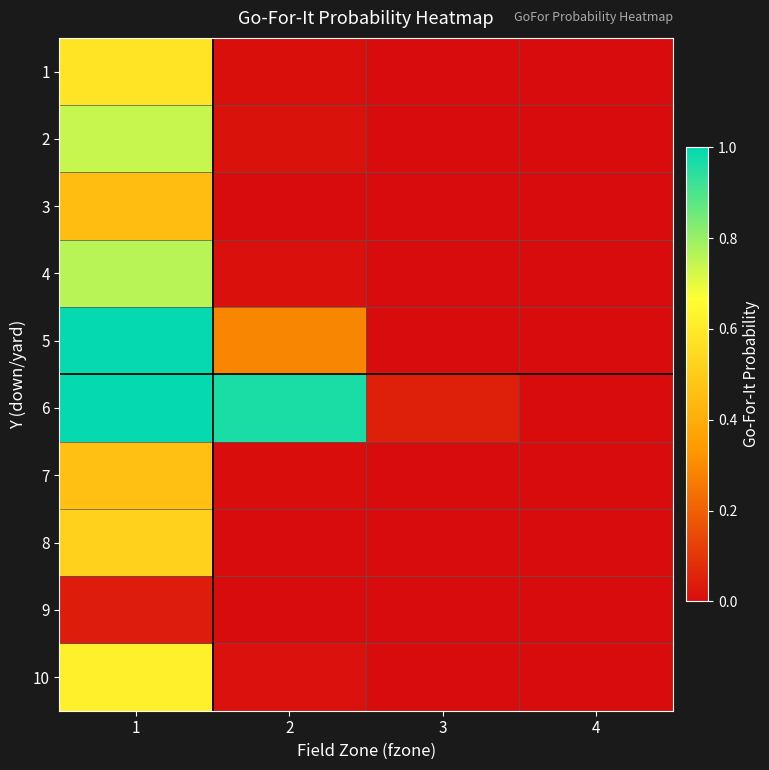

At which category is the sum across all series the highest?

1